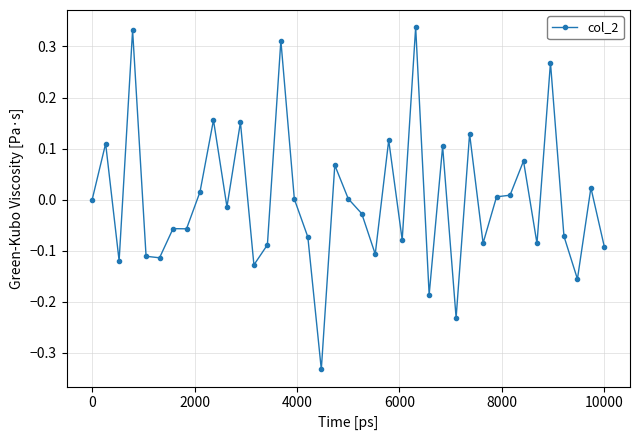

What is the difference between the maximum and minimum values?

0.7